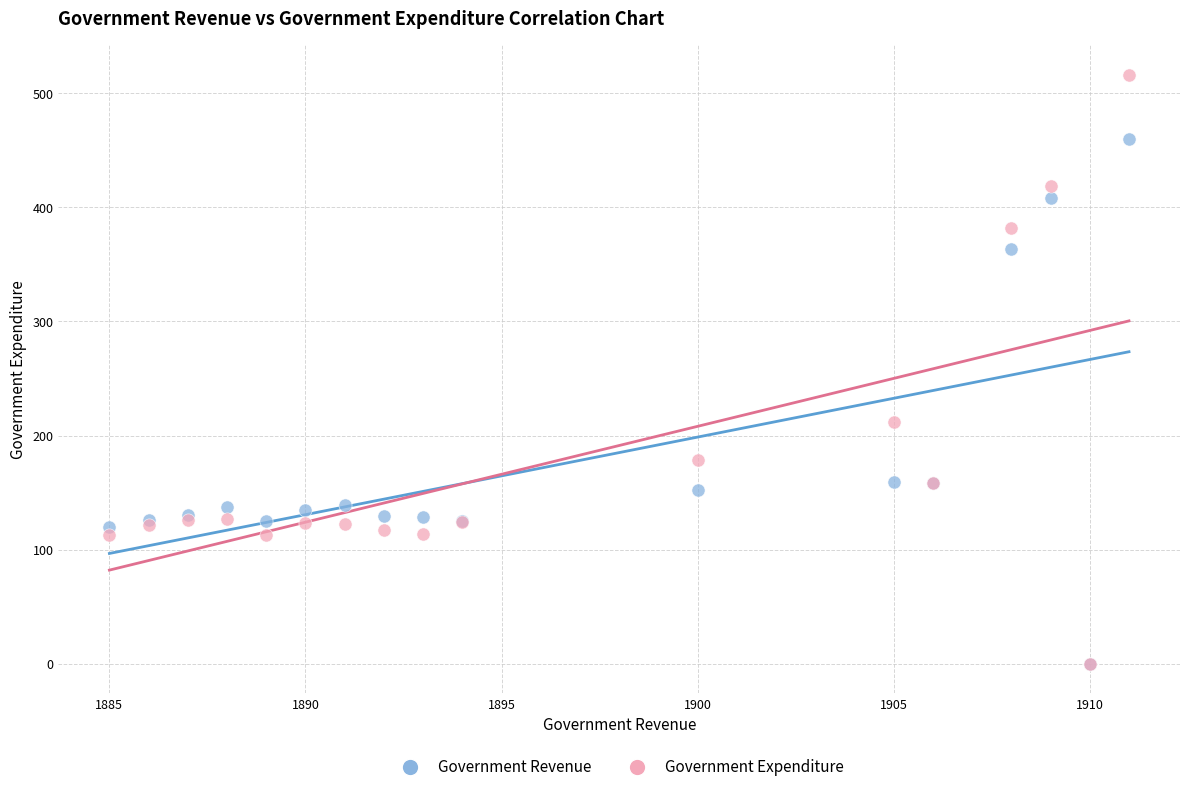

Across all series, what Y value is closest to 258?

211.6